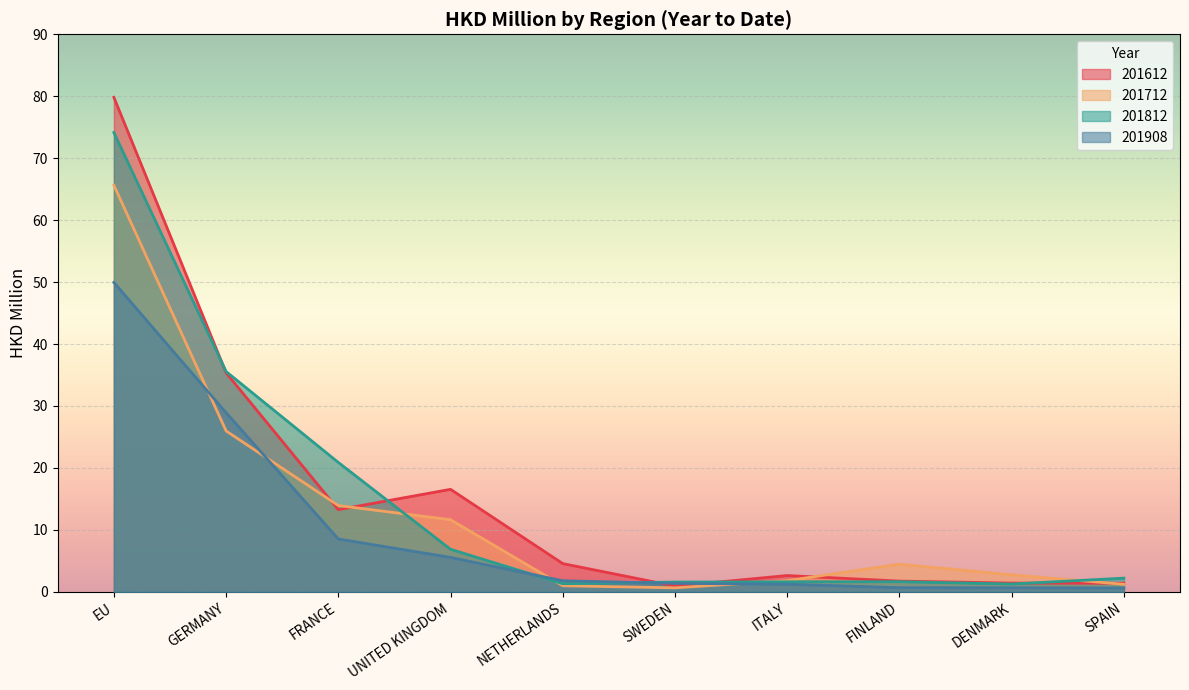

What is the spread (max minus min) of values at GERMANY?

9.6